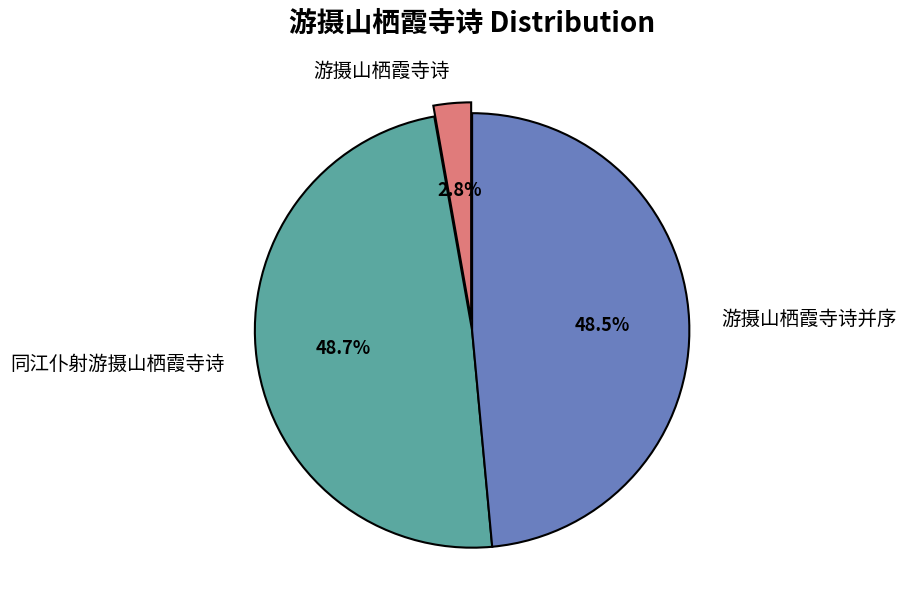

Is there a majority slice in this chart?

No